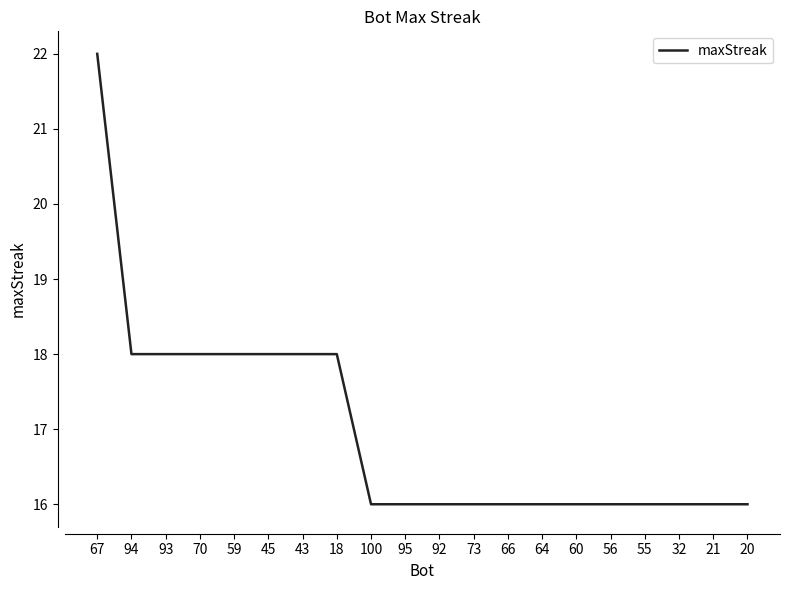

How many lines are shown in the chart?

1